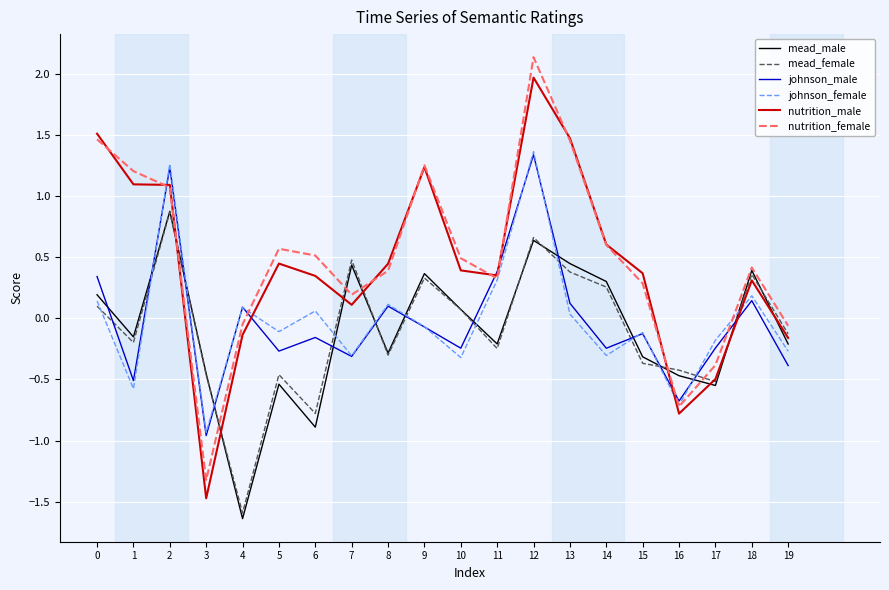

What are all the series names shown in the legend?

mead_male, mead_female, johnson_male, johnson_female, nutrition_male, nutrition_female